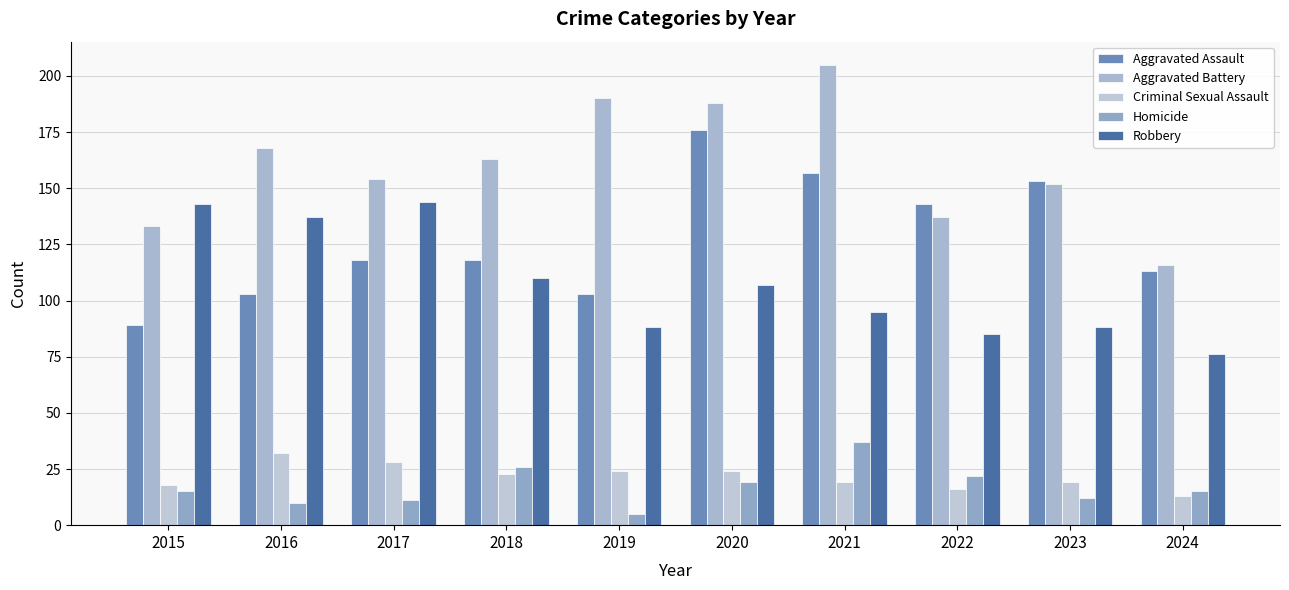

At 2016, list the series in order from smallest to largest.

Homicide, Criminal Sexual Assault, Aggravated Assault, Robbery, Aggravated Battery